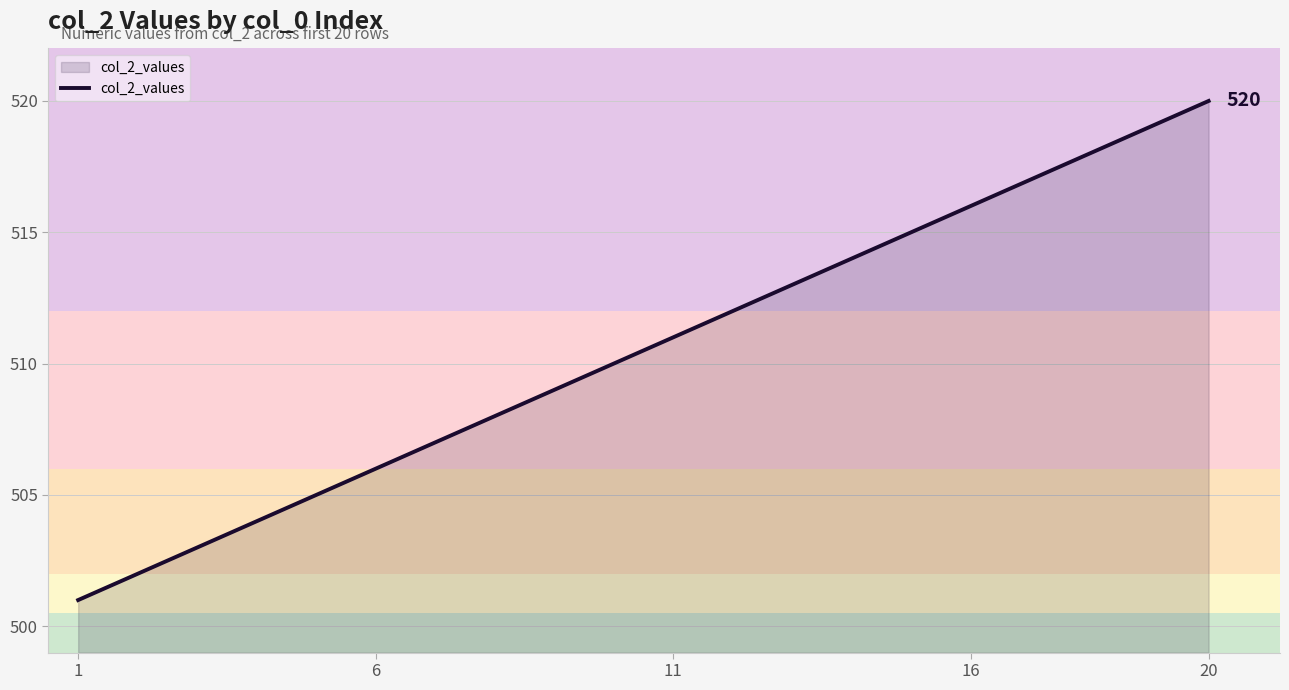

What is the minimum value shown in the chart?

501